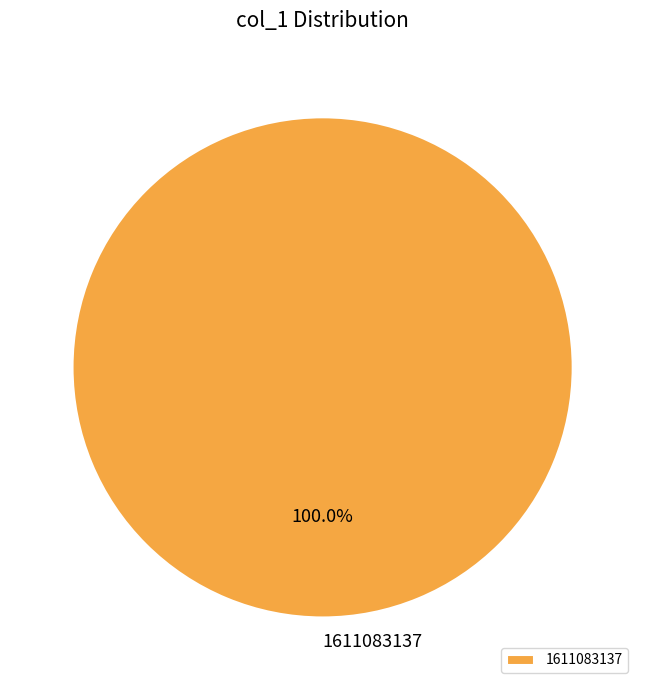

How many segments does this pie chart have?

1